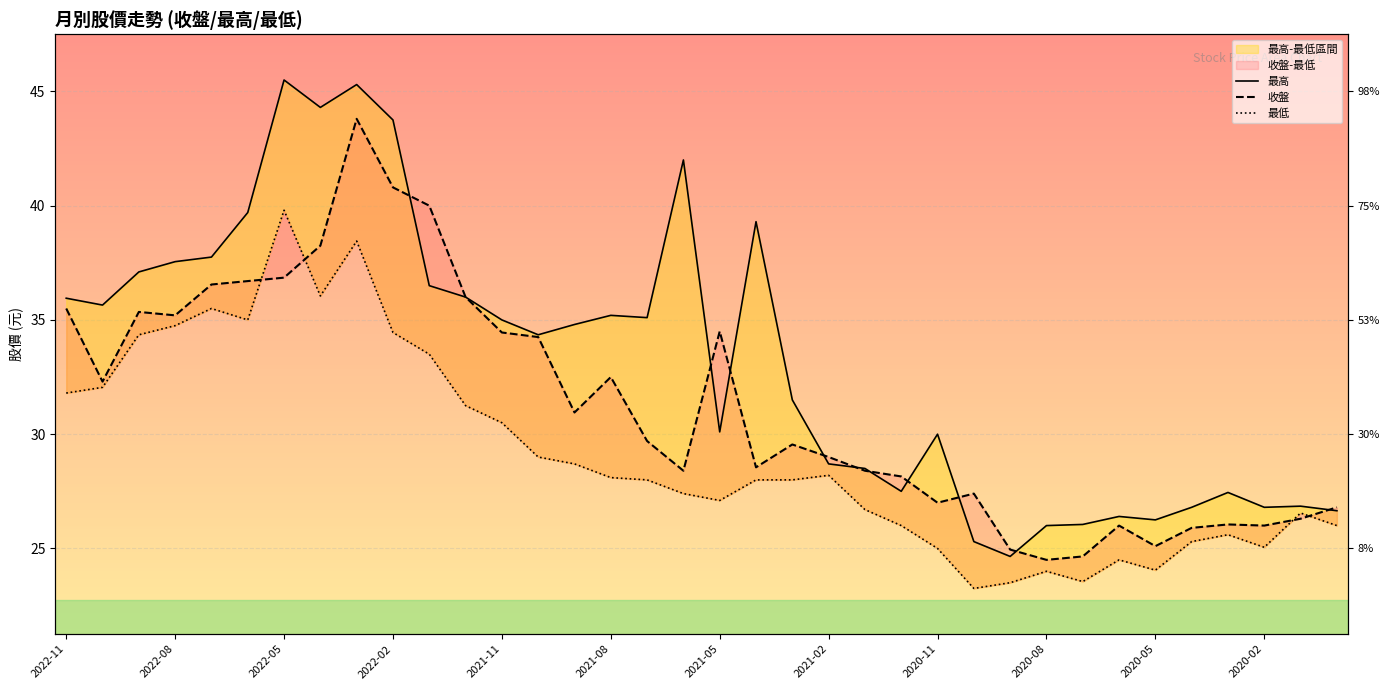

Does the chart display data point markers on the line(s)?

No